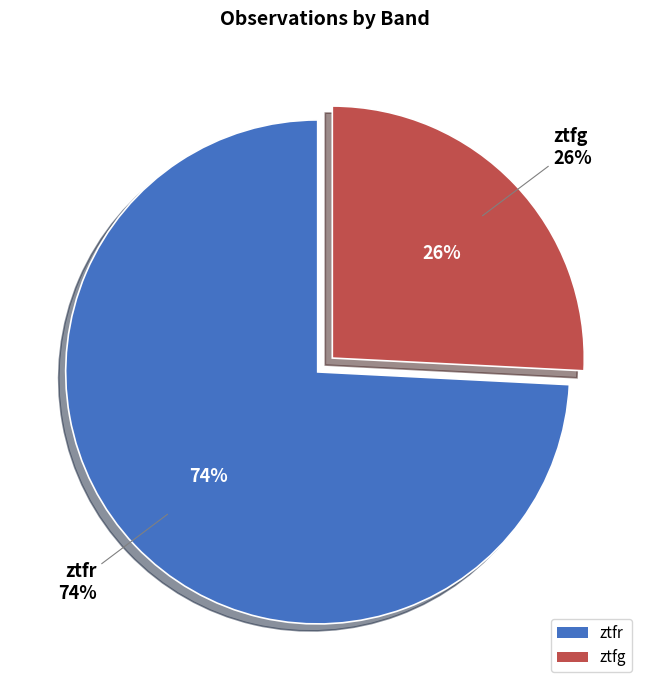

What portion of the pie excludes ztfg?

74.2%